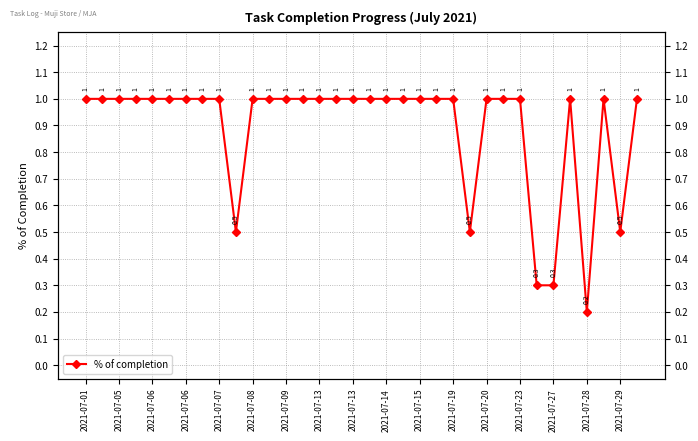

Count the values in the range 1 to 2.

28